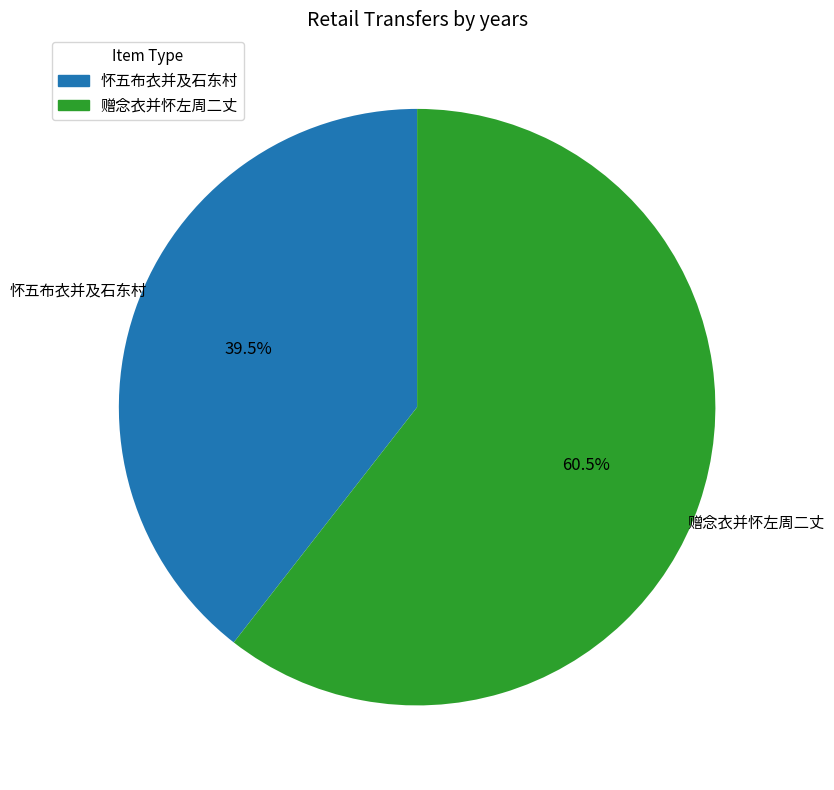

Combined, do 赠念衣并怀左周二丈 and 怀五布衣并及石东村 account for over 50%?

Yes